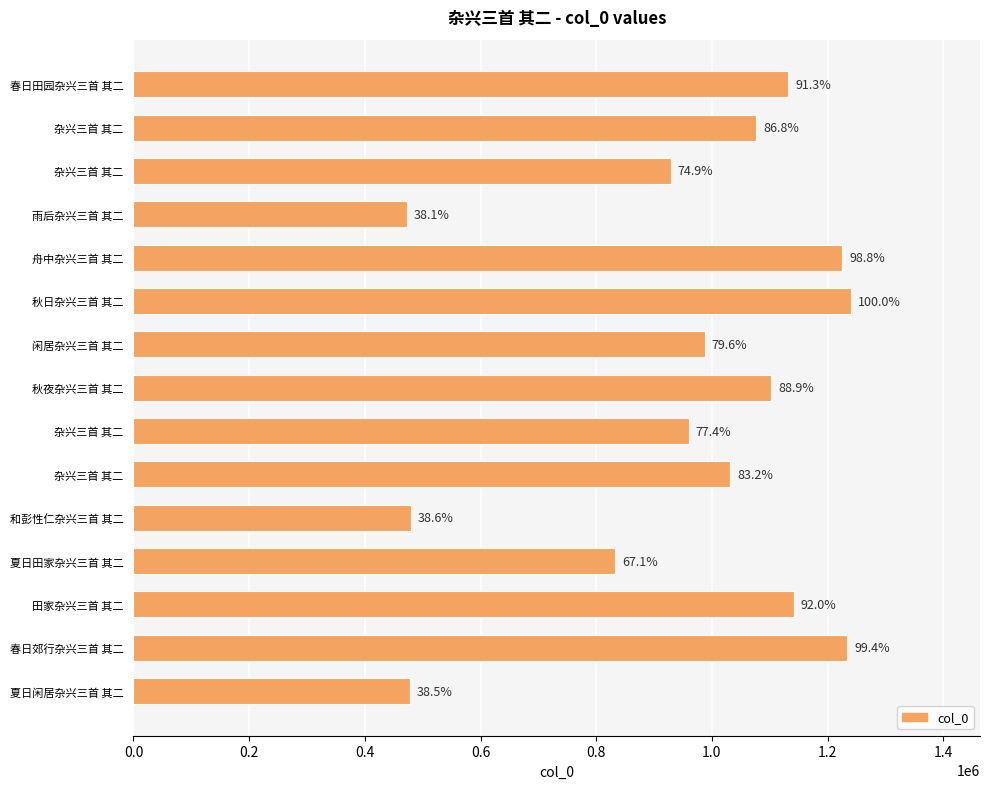

How many bars are there in total?

15